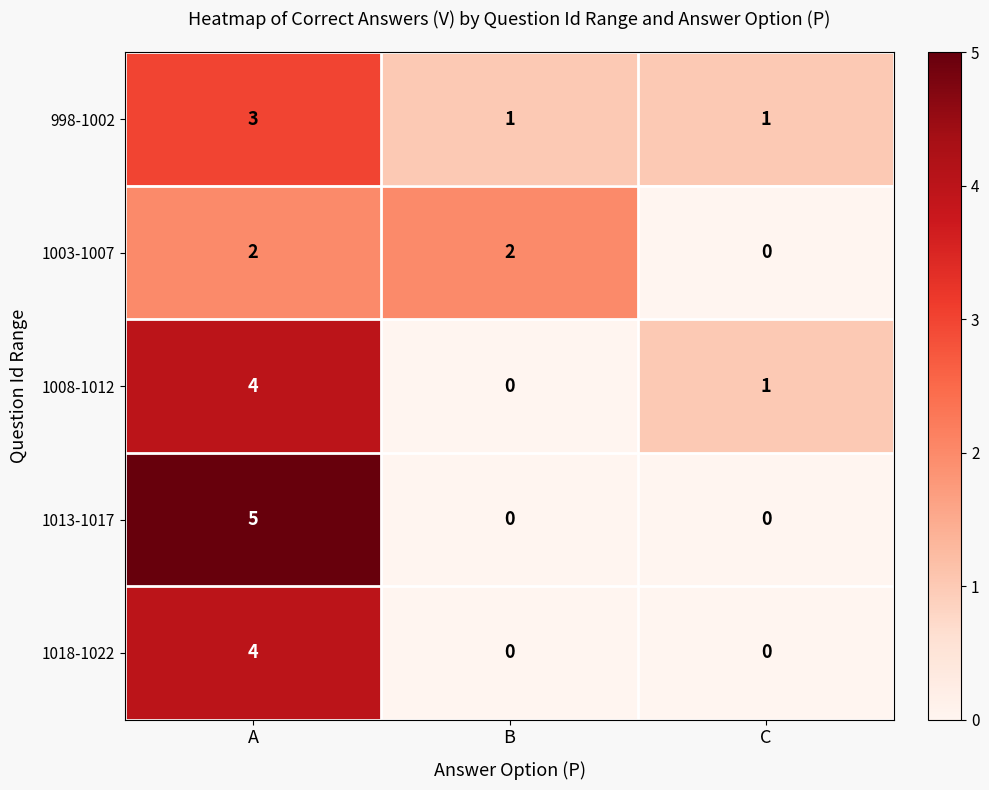

How many series are shown in this chart?

5